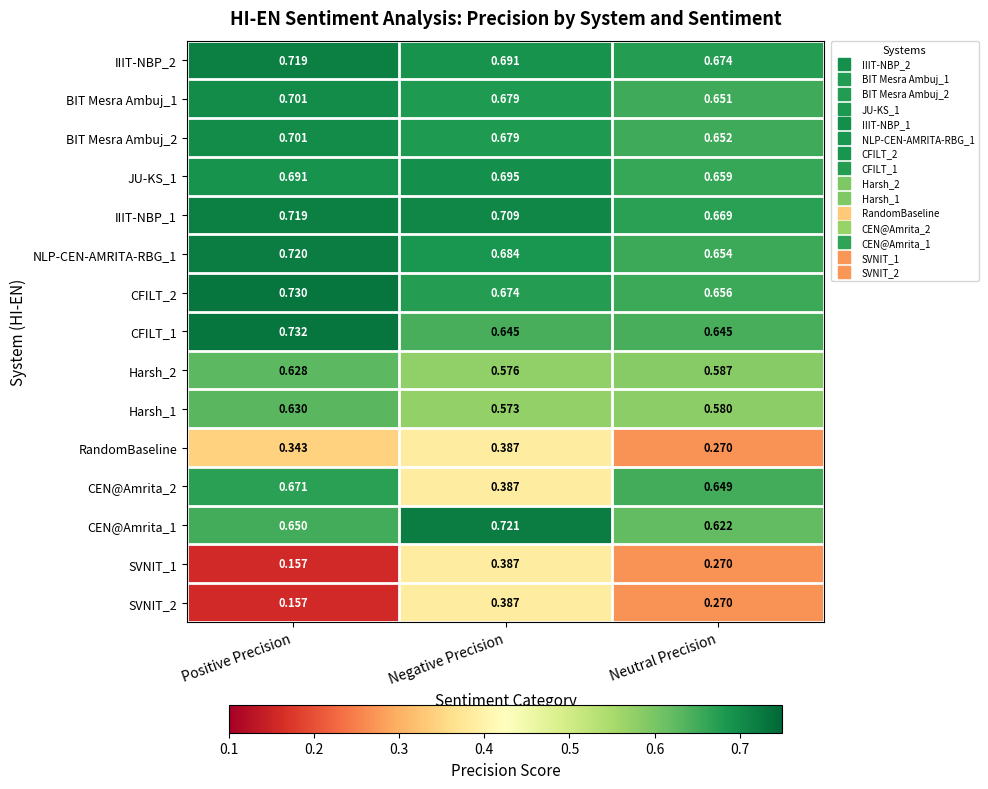

Count the number of data series in this chart.

15